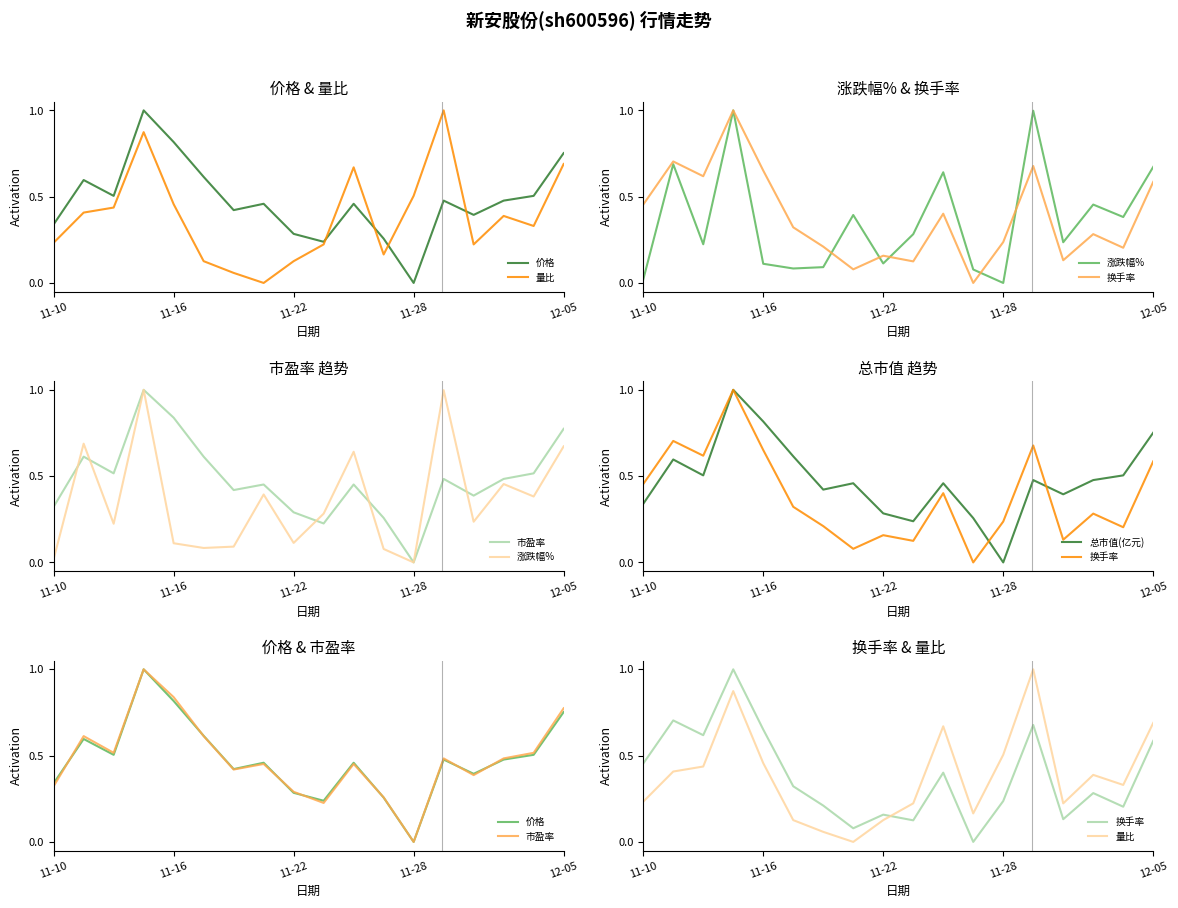

What position from the left is 7?

8